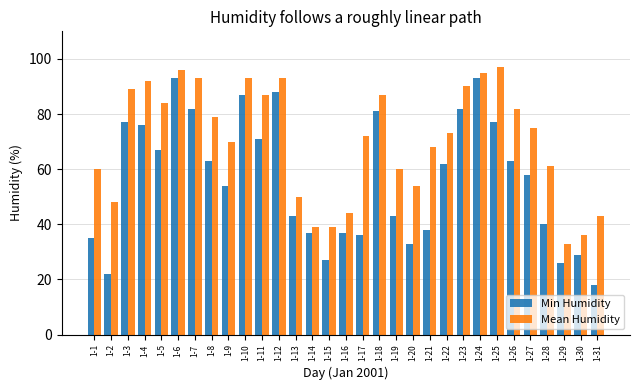

Reading right to left, extract all data points from this chart.

Min Humidity: 18	29	26	40	58	63	77	93	82	62	38	33	43	81	36	37	27	37	43	88	71	87	54	63	82	93	67	76	77	22	35
Mean Humidity: 43	36	33	61	75	82	97	95	90	73	68	54	60	87	72	44	39	39	50	93	87	93	70	79	93	96	84	92	89	48	60